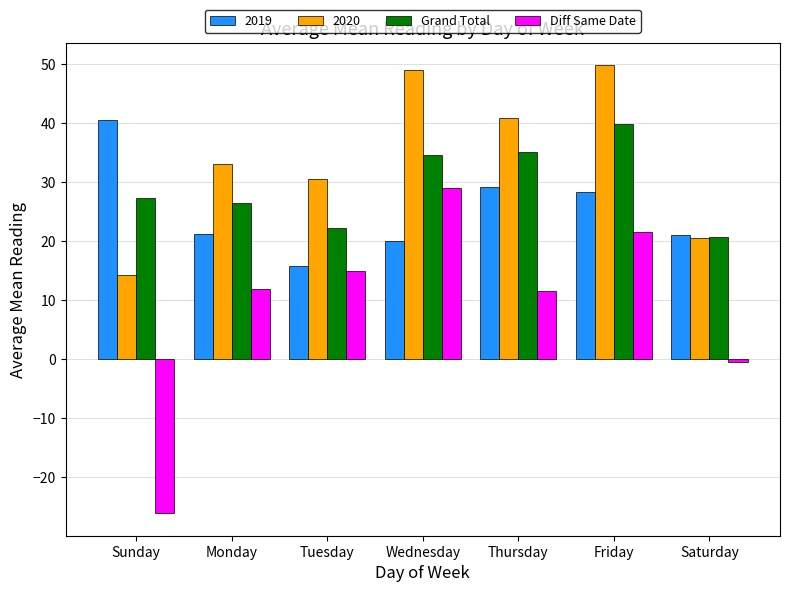

True or false: Diff Same Date has a value of 4.7 at Tuesday.

False